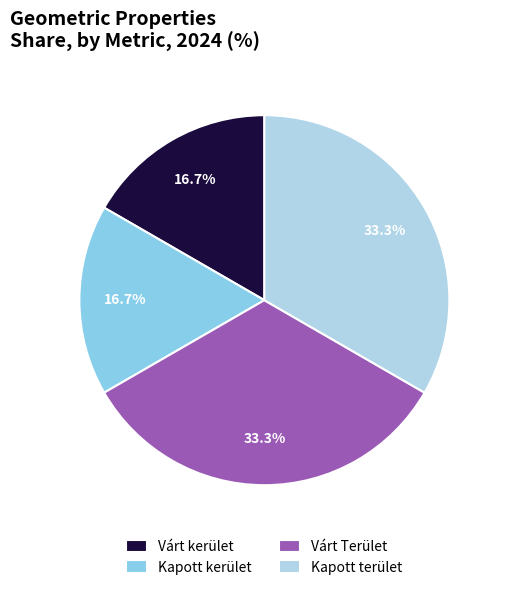

How many segments does this pie chart have?

4